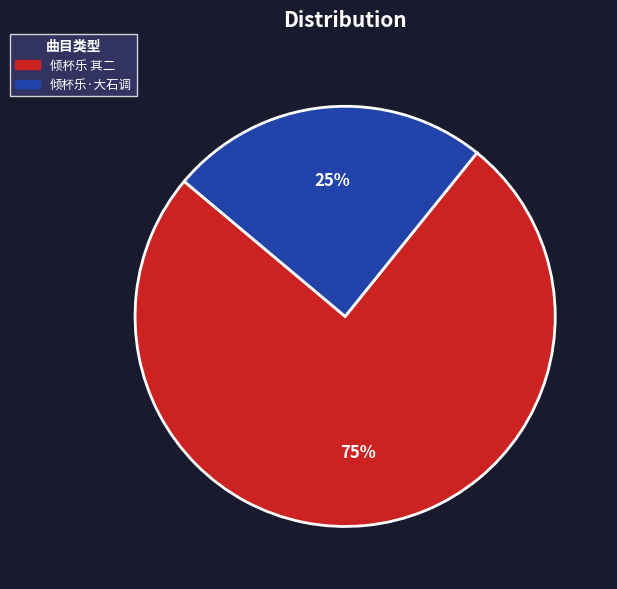

To the nearest percent, what is the average slice percentage?

50%